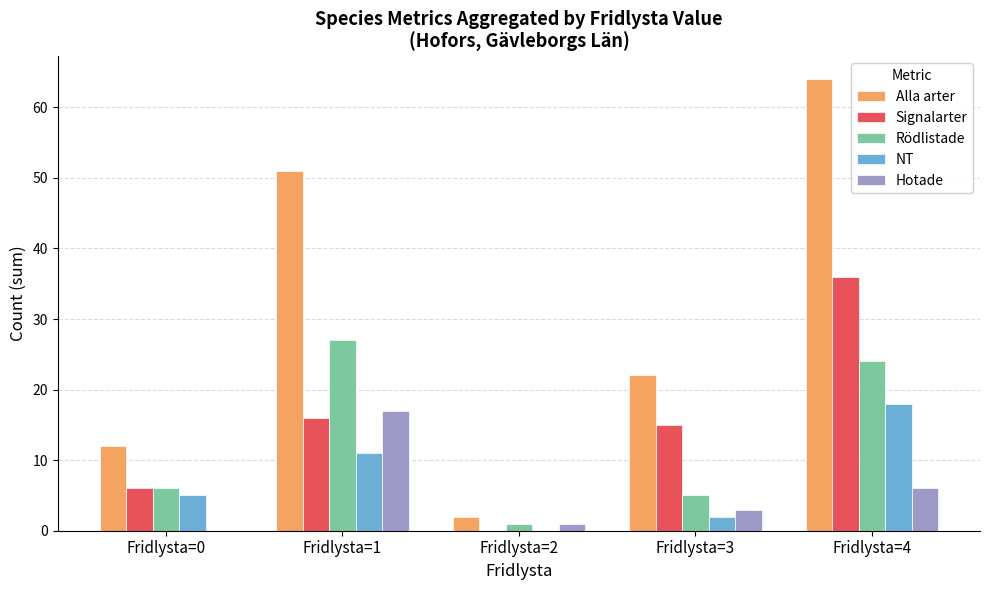

How many categories are shown in the chart?

5